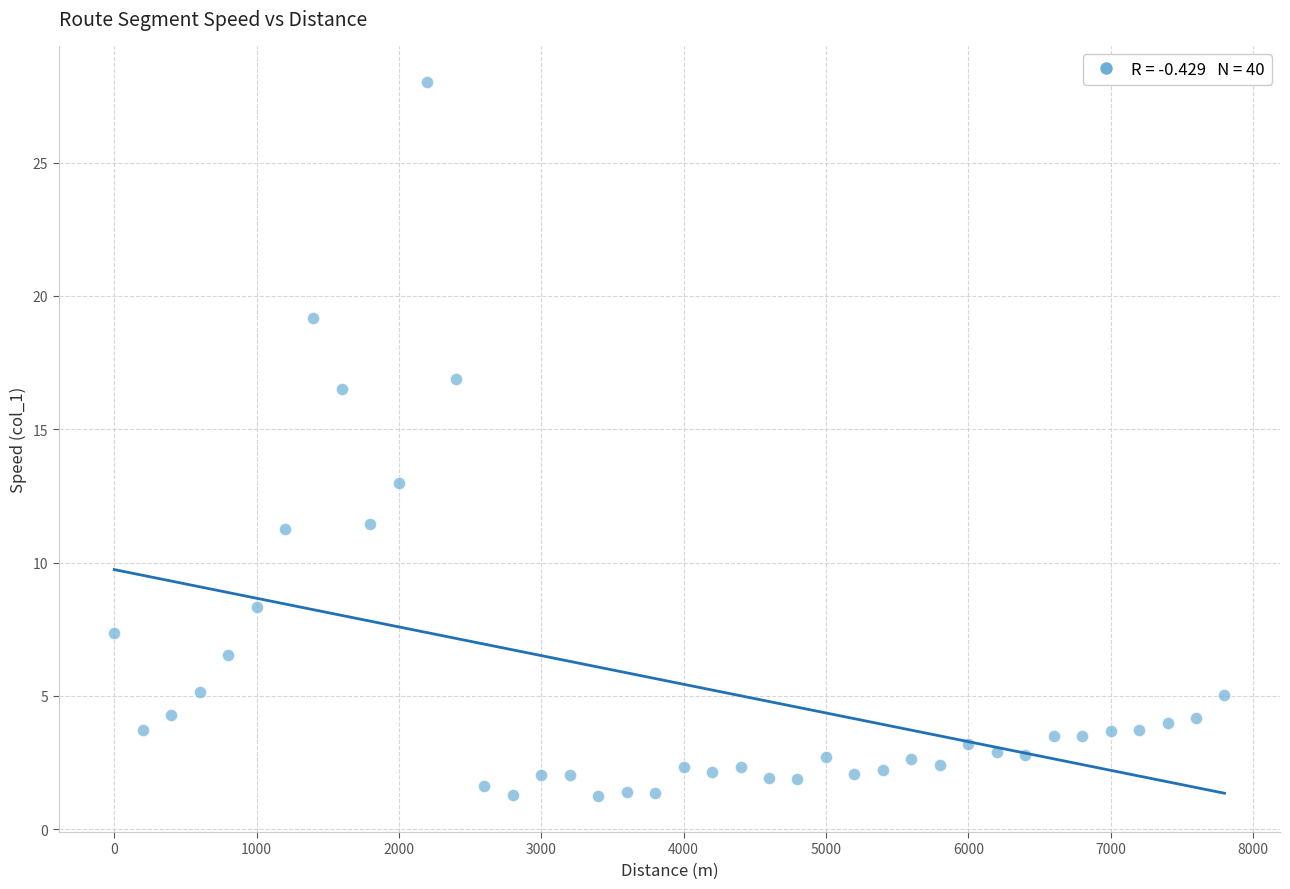

What is the range of X values (max minus min)?

7800.0